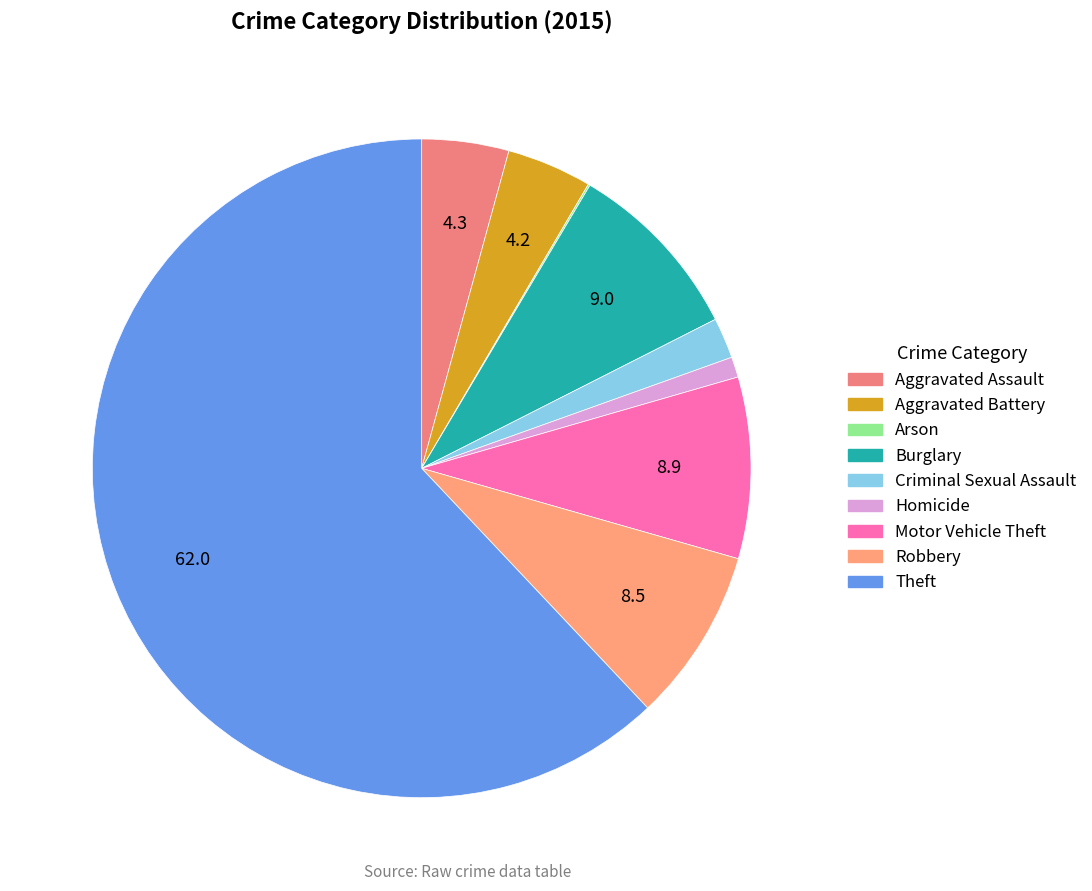

Do Criminal Sexual Assault and Arson together represent more than half of the pie?

No